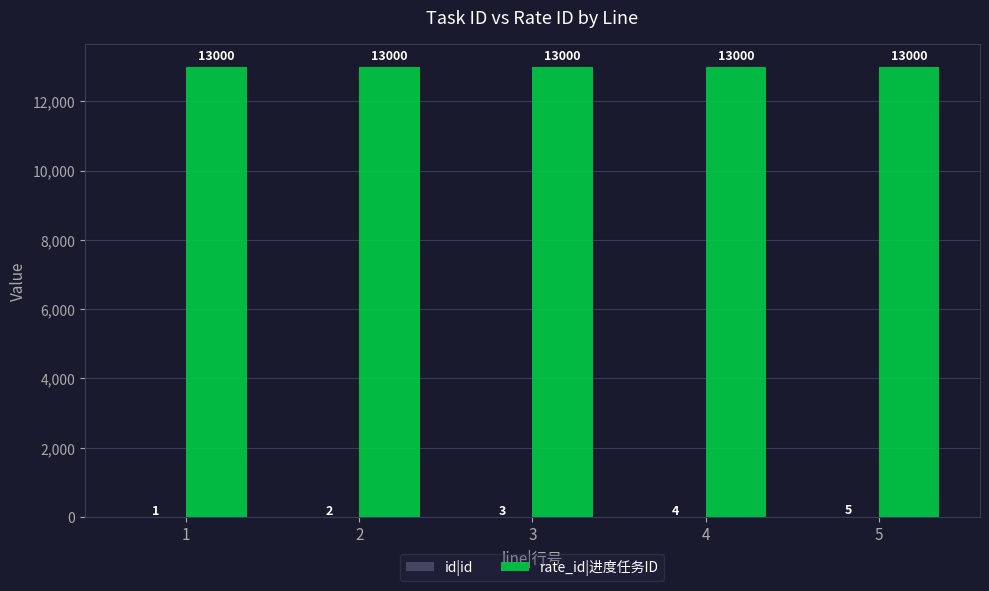

What is the maximum value shown in the chart?

13000